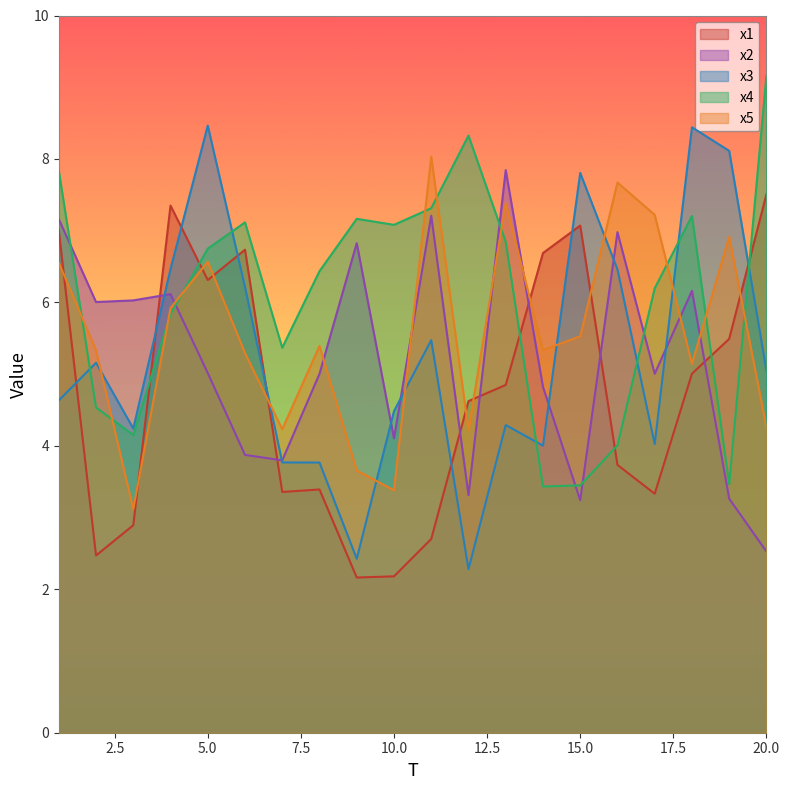

What is the value of the x1 point at the 6th from the left?

6.7